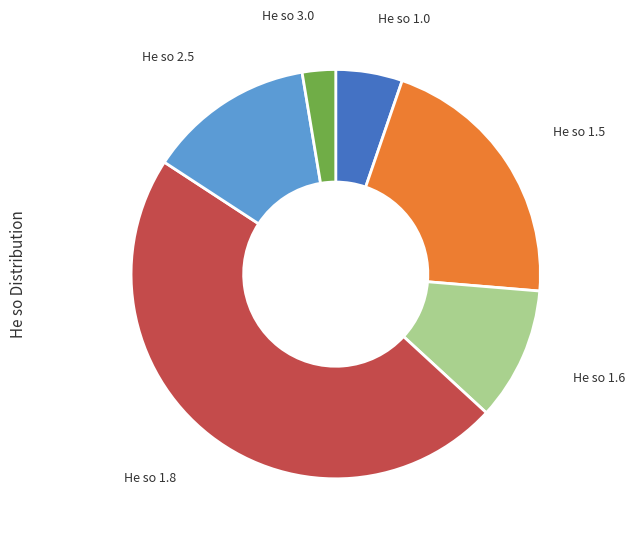

How many slices are in this pie chart?

6